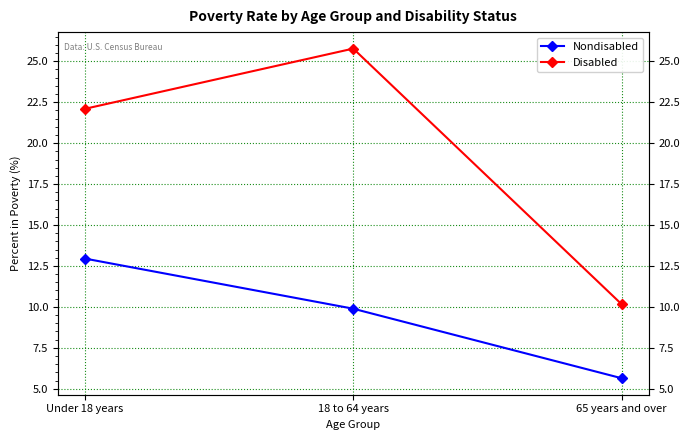

What is the minimum value shown in the chart?

5.6